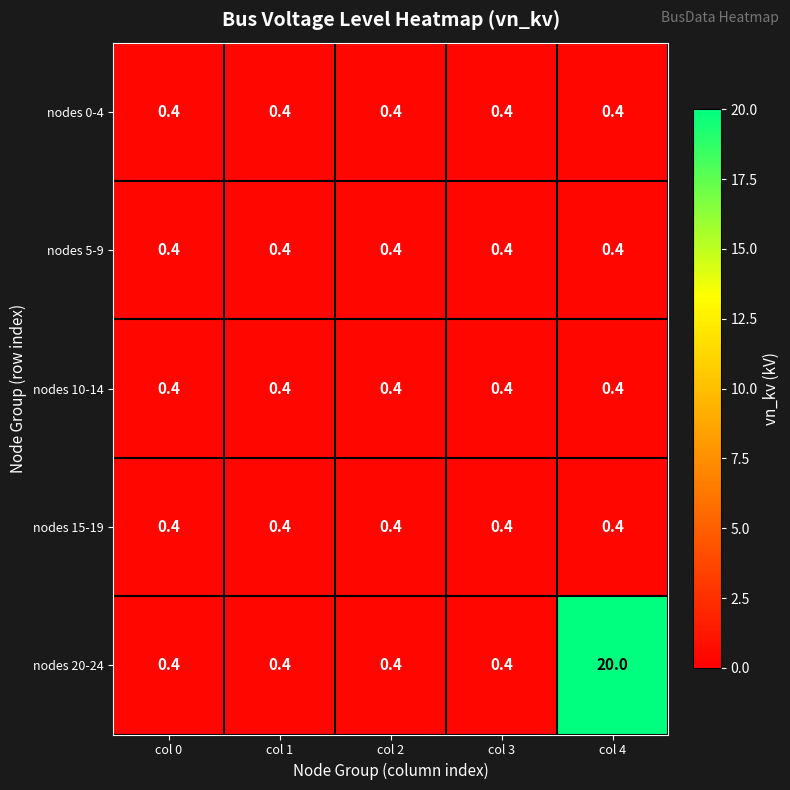

What is the minimum value for nodes 15-19?

0.4